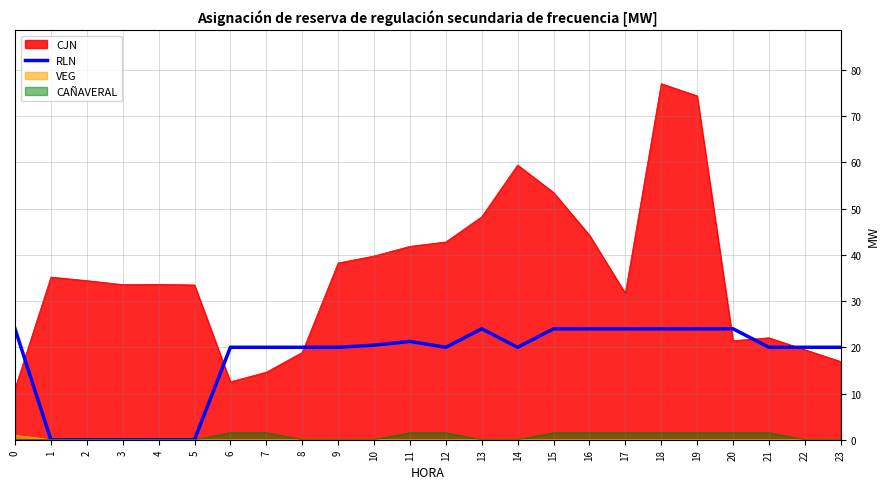

Which label corresponds to the smallest value in the chart?

1